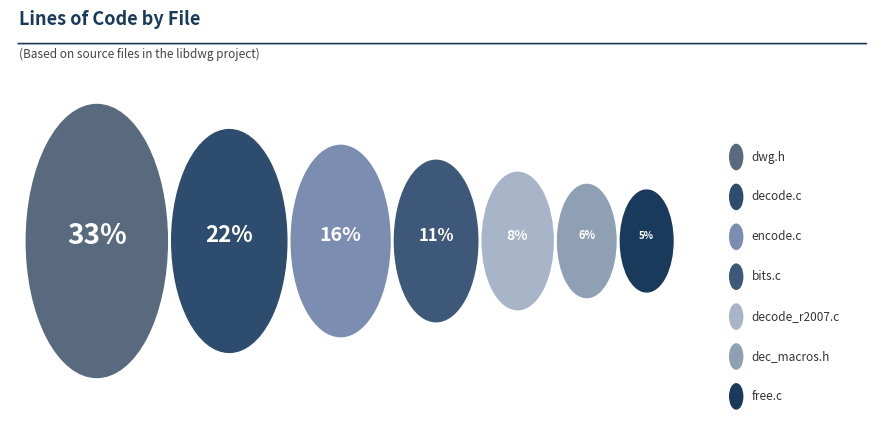

Is dec_macros.h the majority of the pie?

No